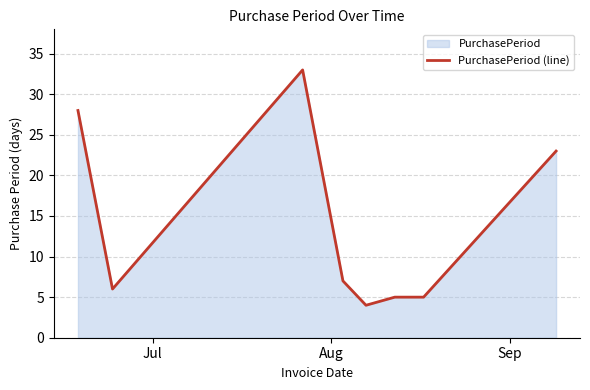

How many values are below 7?

4